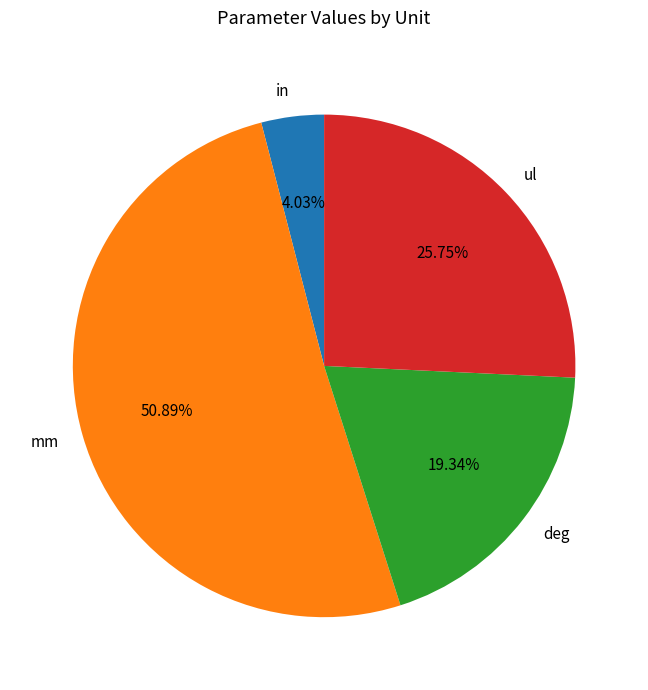

How many segments does this pie chart have?

4